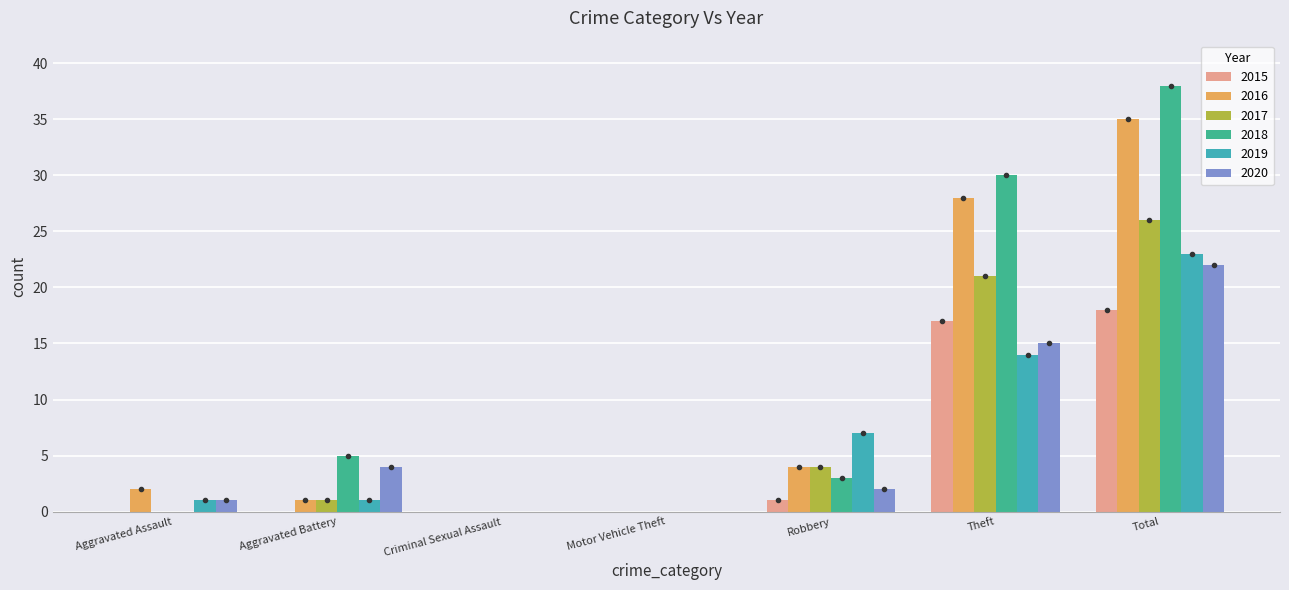

At which category is the sum across all series the highest?

Total